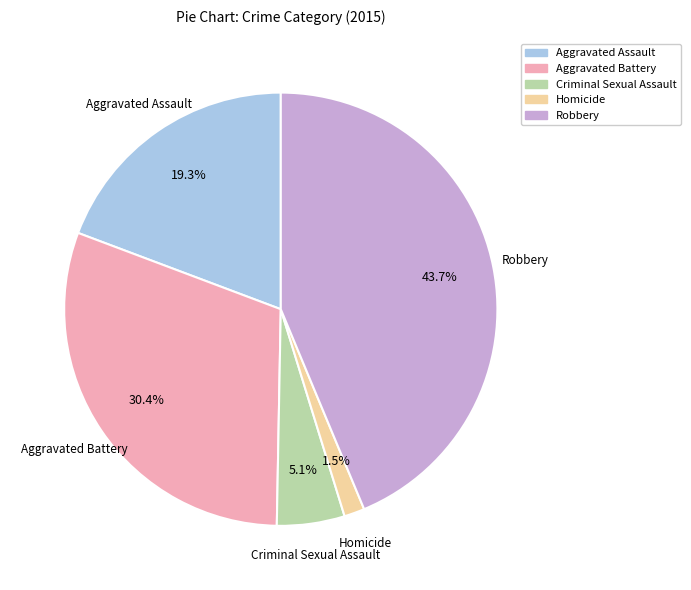

True or false: Criminal Sexual Assault accounts for 20% of the total.

False